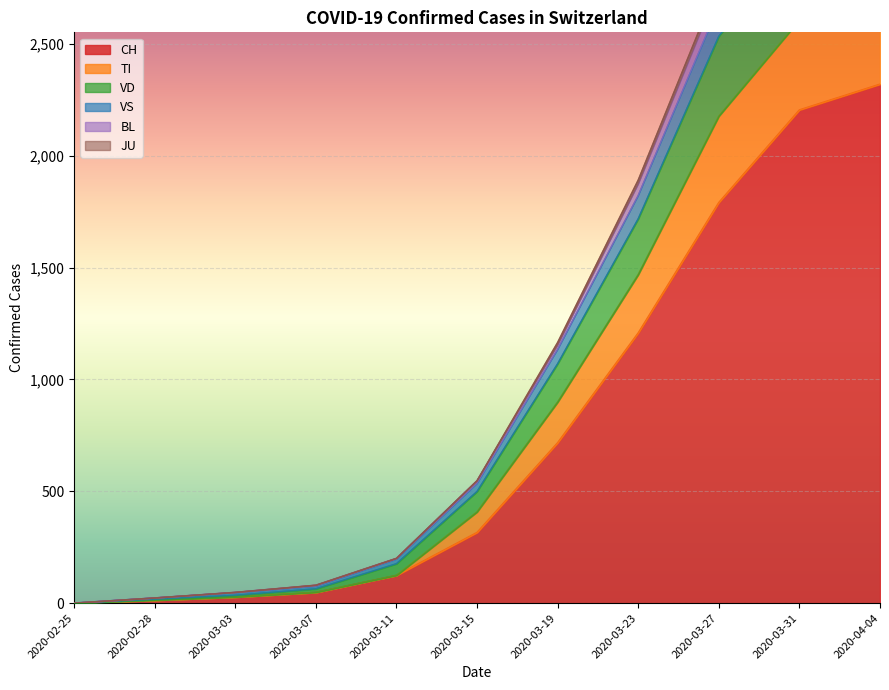

How many lines are shown in the chart?

6